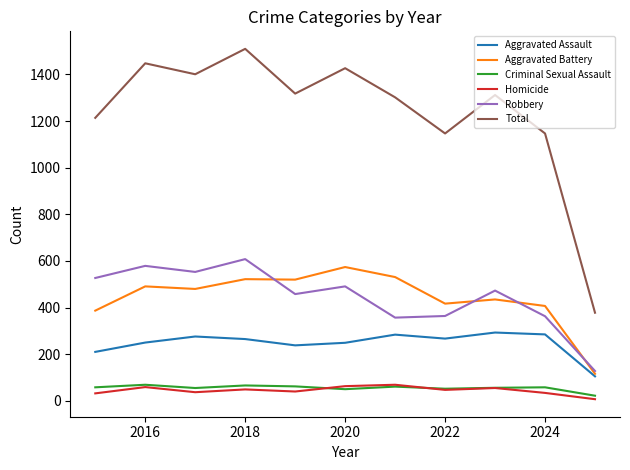

Is this an area chart (filled region under the line)?

No